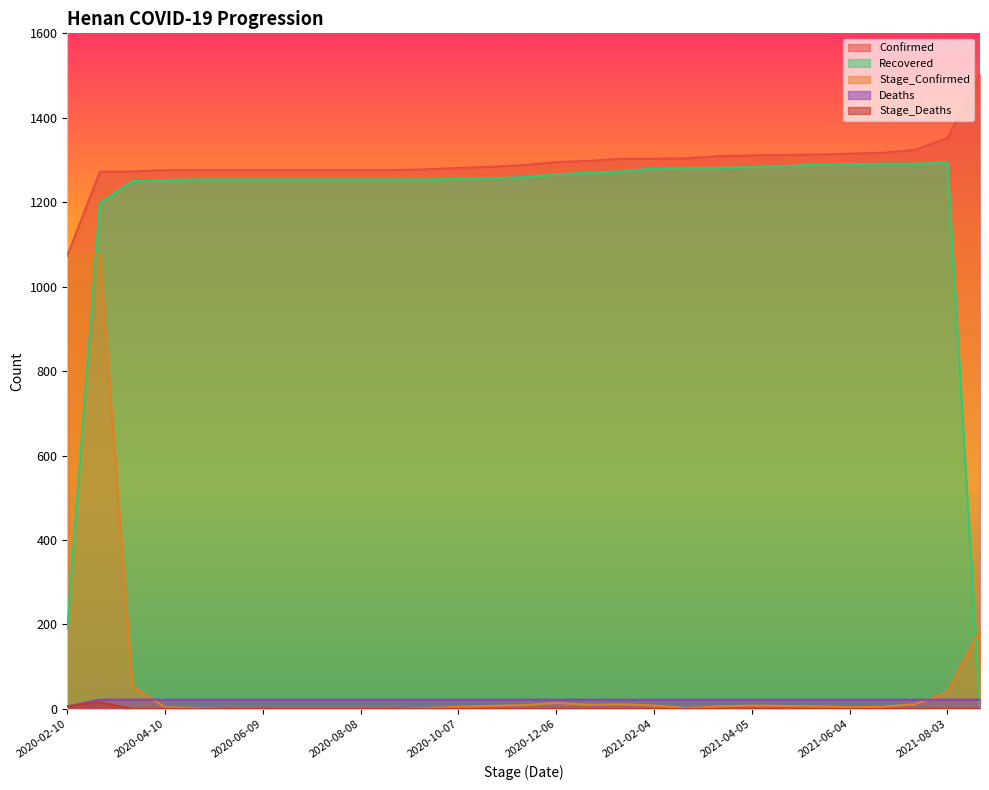

At which category does the chart reach its minimum across all series?

2021-08-12